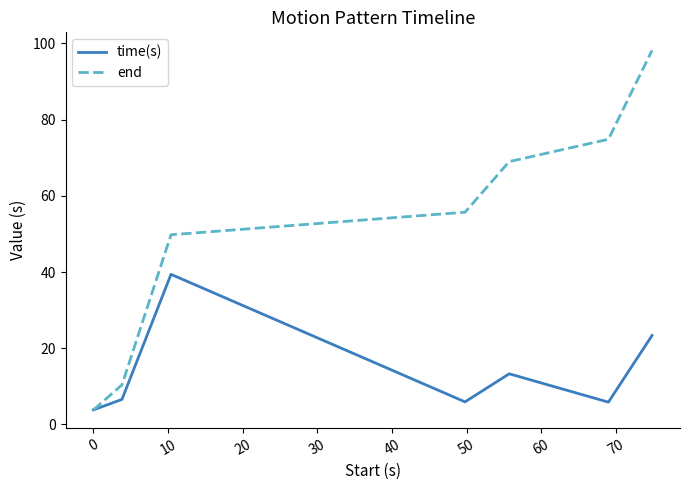

Rank the series by their average value, from lowest to highest.

time(s), end